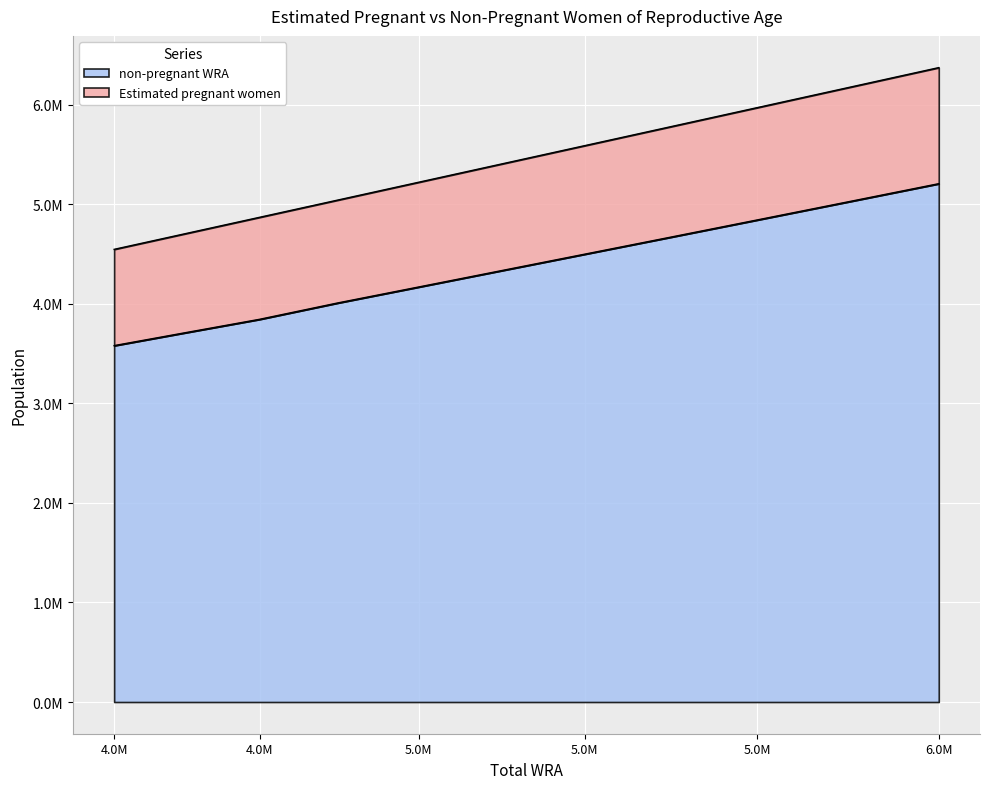

What are all the series names shown in the legend?

non-pregnant WRA, Estimated pregnant women